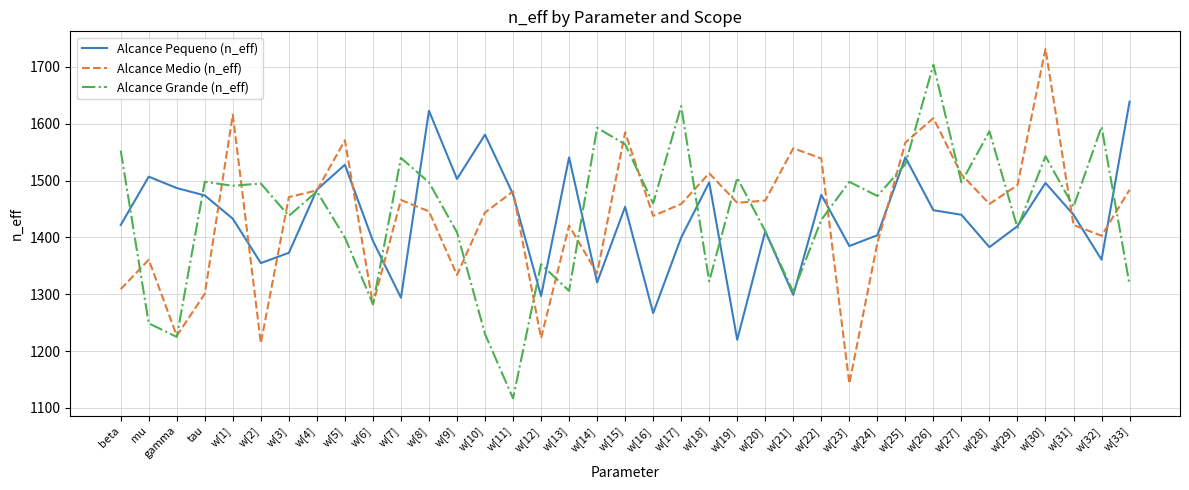

At w[22], list the series in order from largest to smallest.

Alcance Medio (n_eff), Alcance Pequeno (n_eff), Alcance Grande (n_eff)